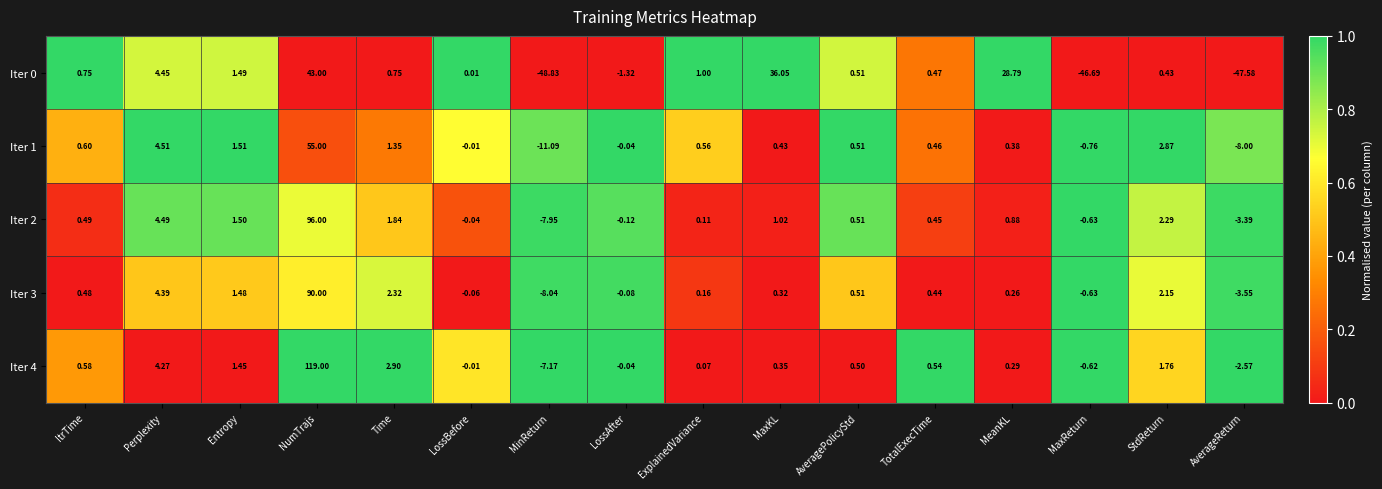

Which category has the lowest value in the Iter 4 series?

MinReturn